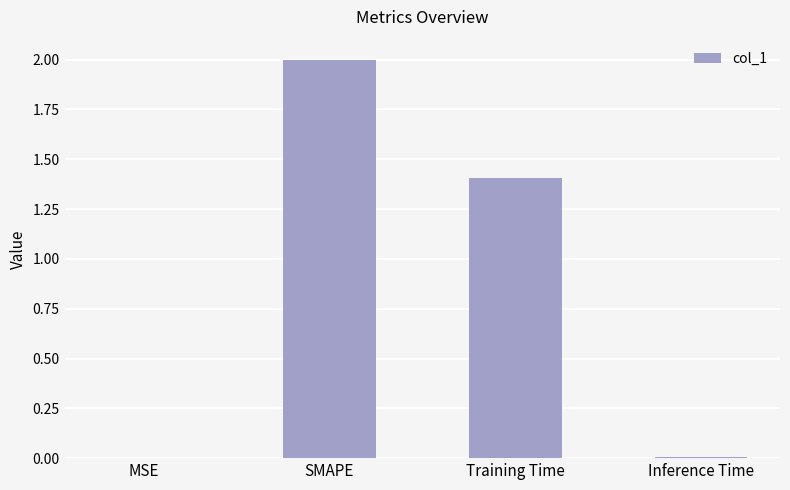

Which has a higher value, Inference Time or SMAPE?

SMAPE